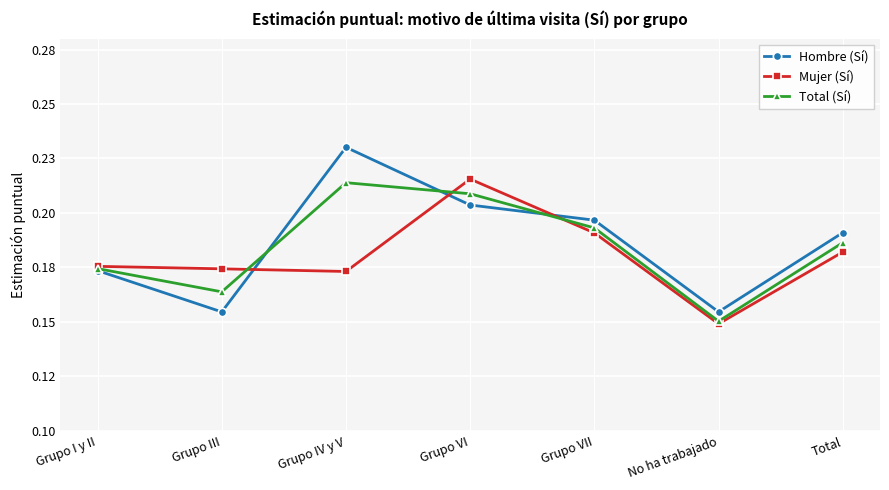

Is this an area chart (filled region under the line)?

No